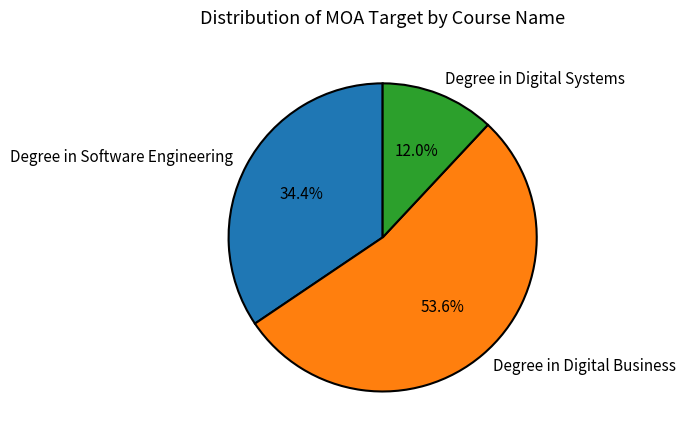

Between Degree in Digital Systems and Degree in Software Engineering, which is larger?

Degree in Software Engineering